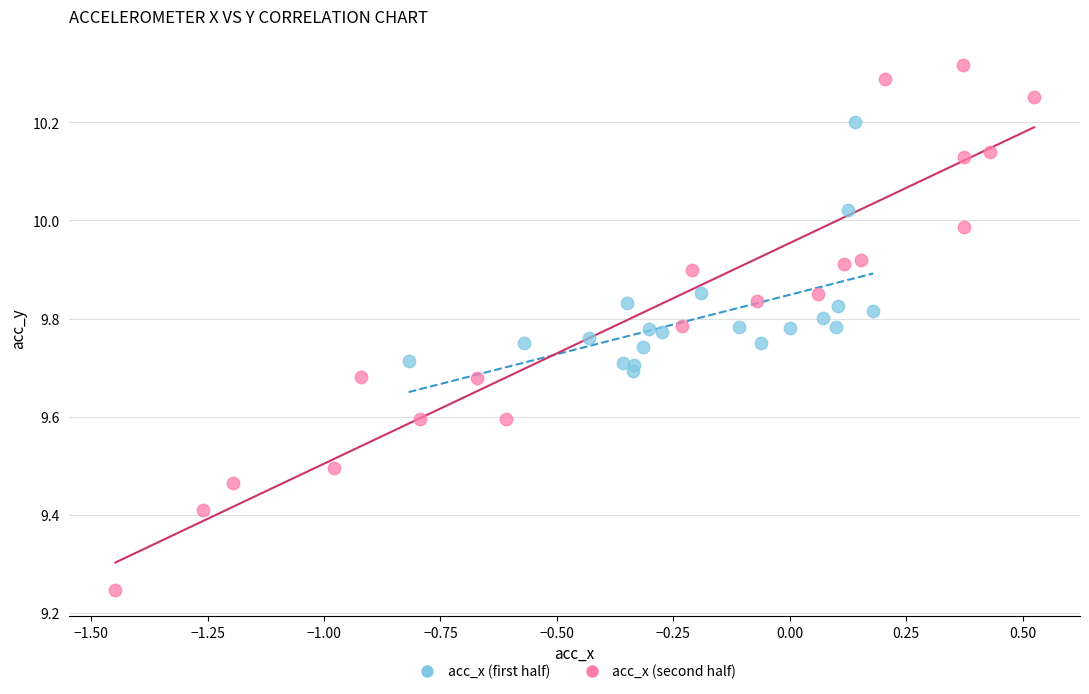

Which series reaches the maximum Y coordinate?

acc_x (second half)